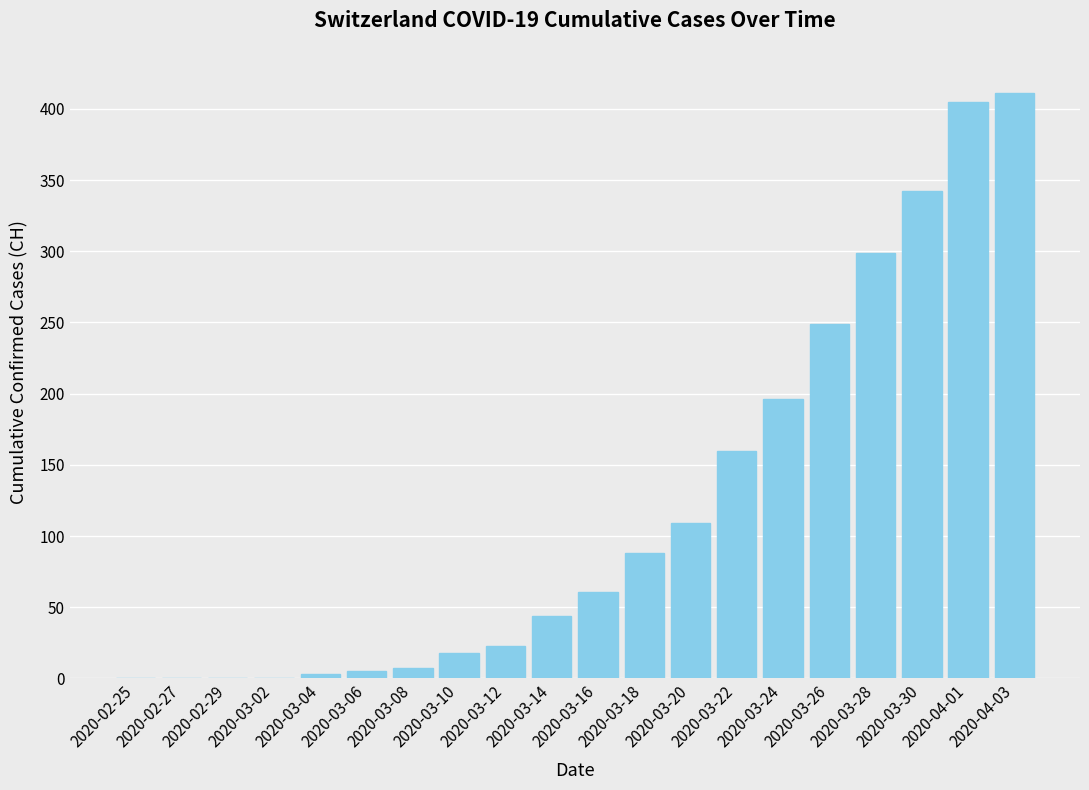

What is the sum of all values?

2420